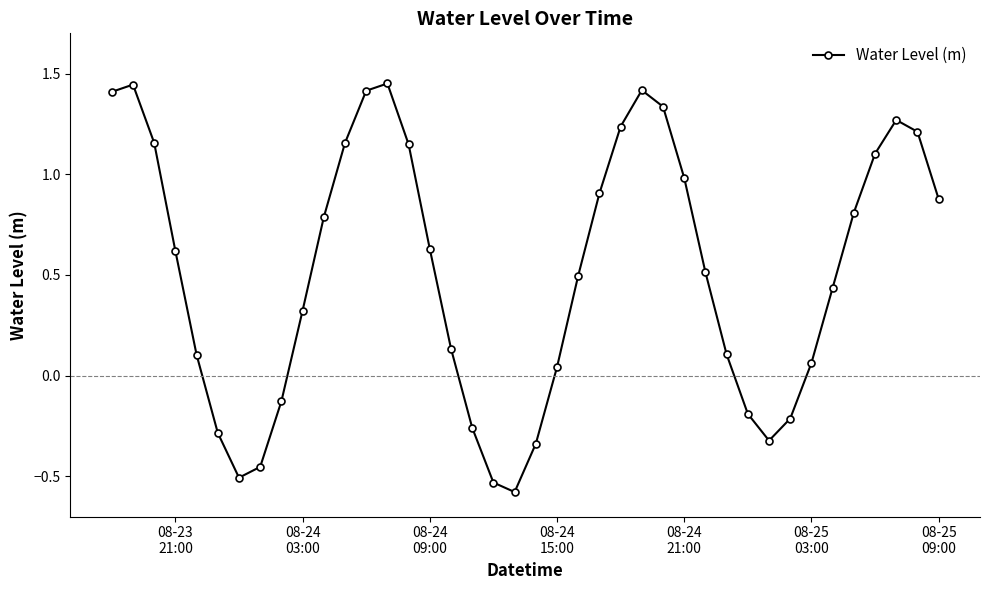

How many values are above zero?

29